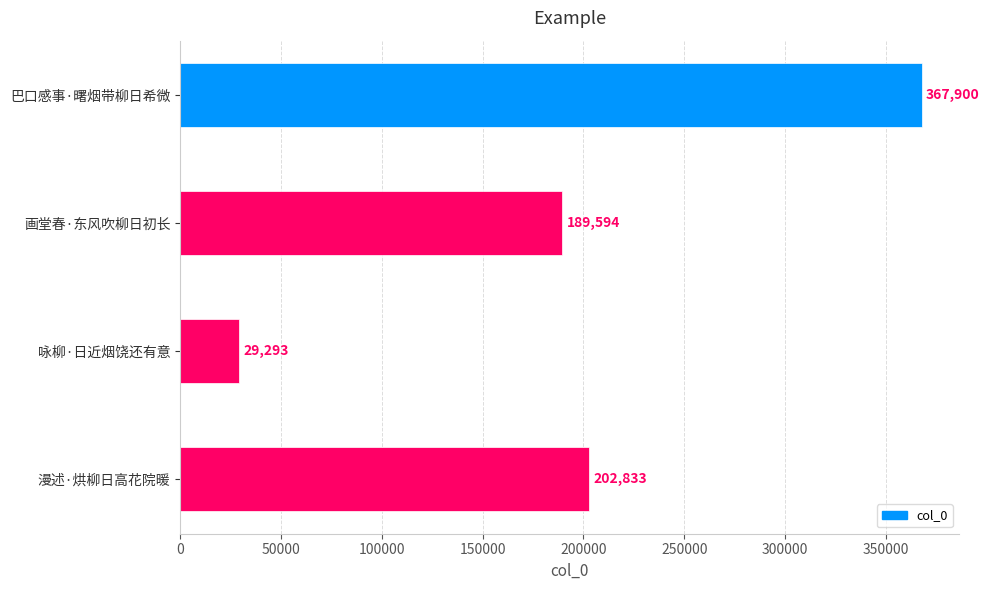

What is the maximum value shown in the chart?

367900